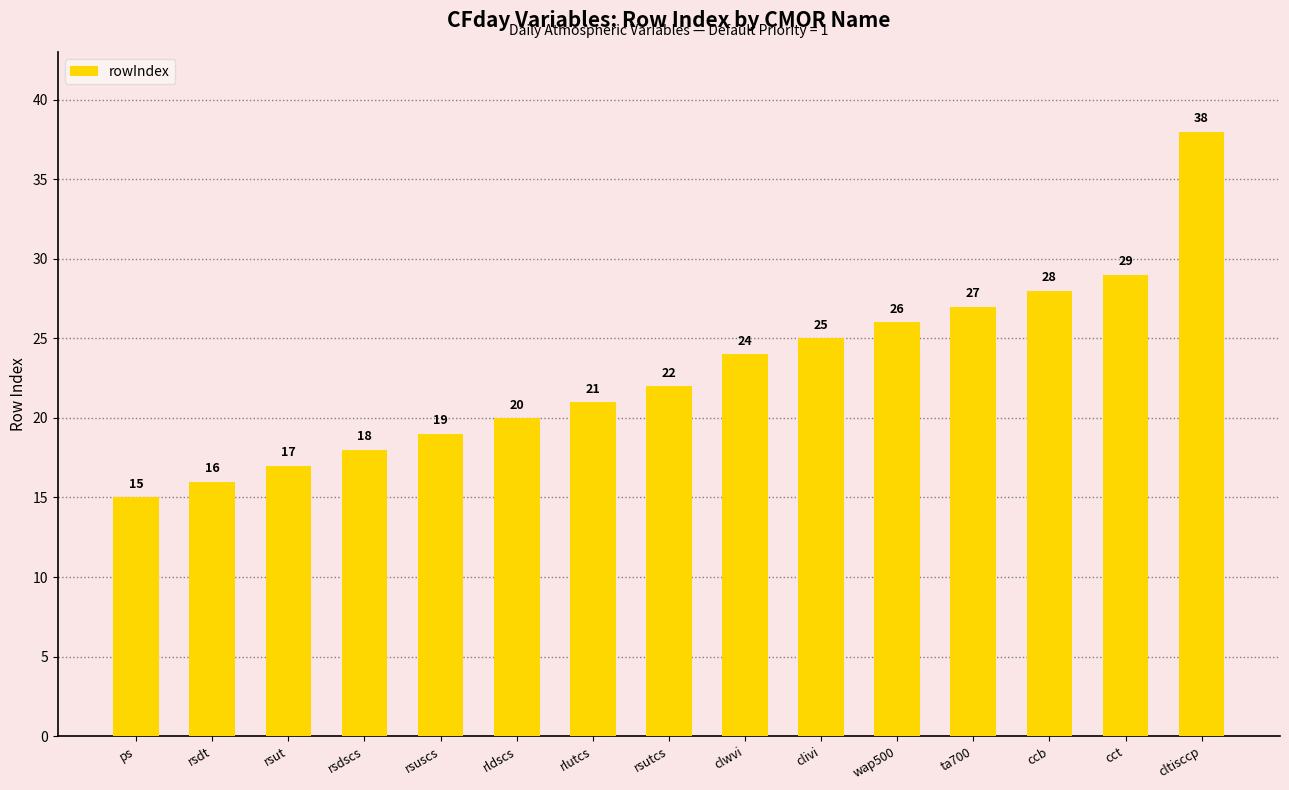

What is the value of the 1st bar from the left?

15